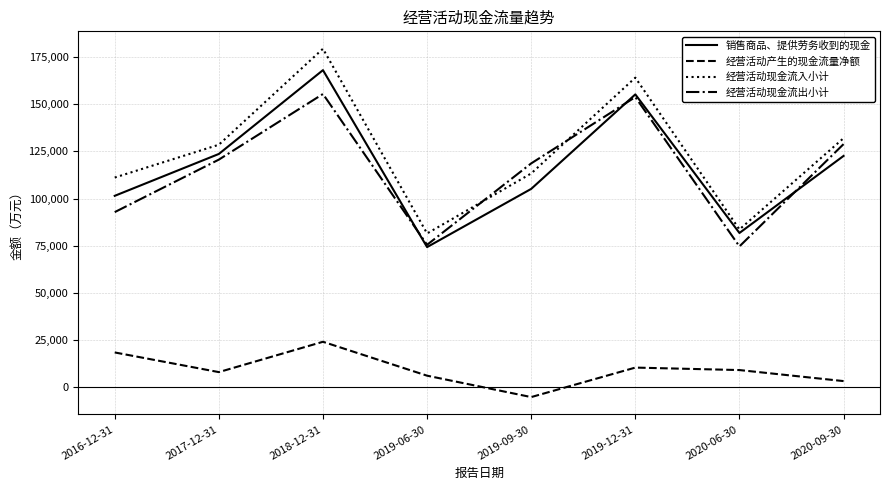

At which category does the chart reach its peak across all series?

2018-12-31